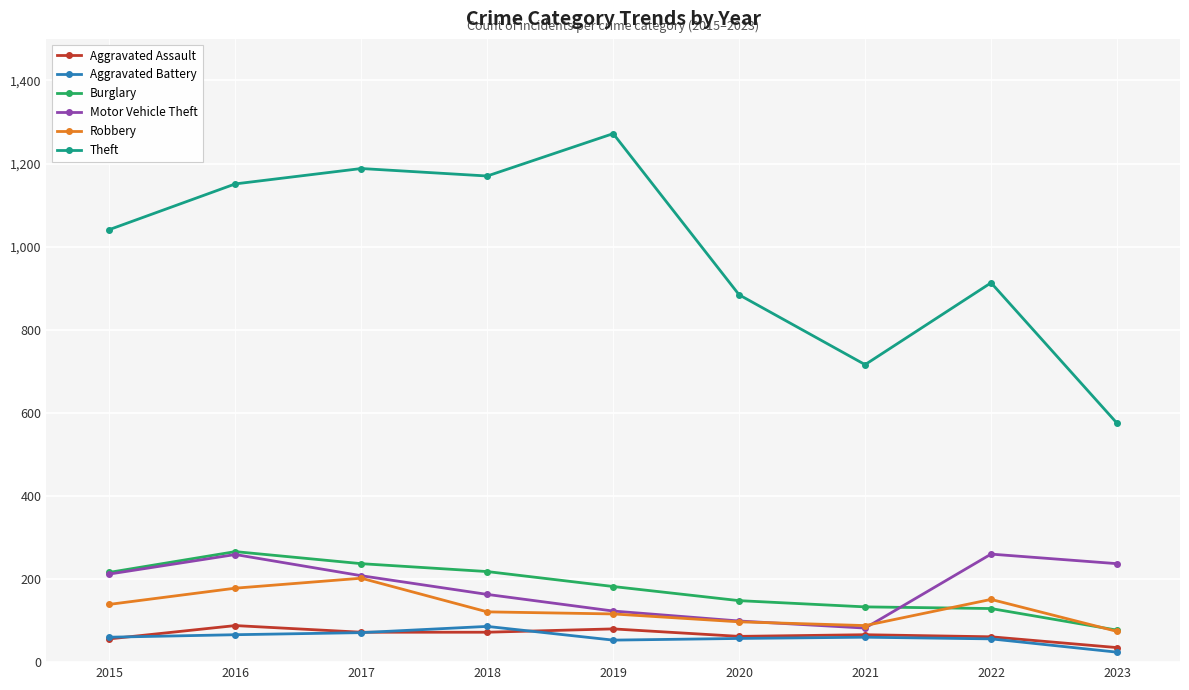

What value does the Burglary series have at 2020, to the nearest 5?

150